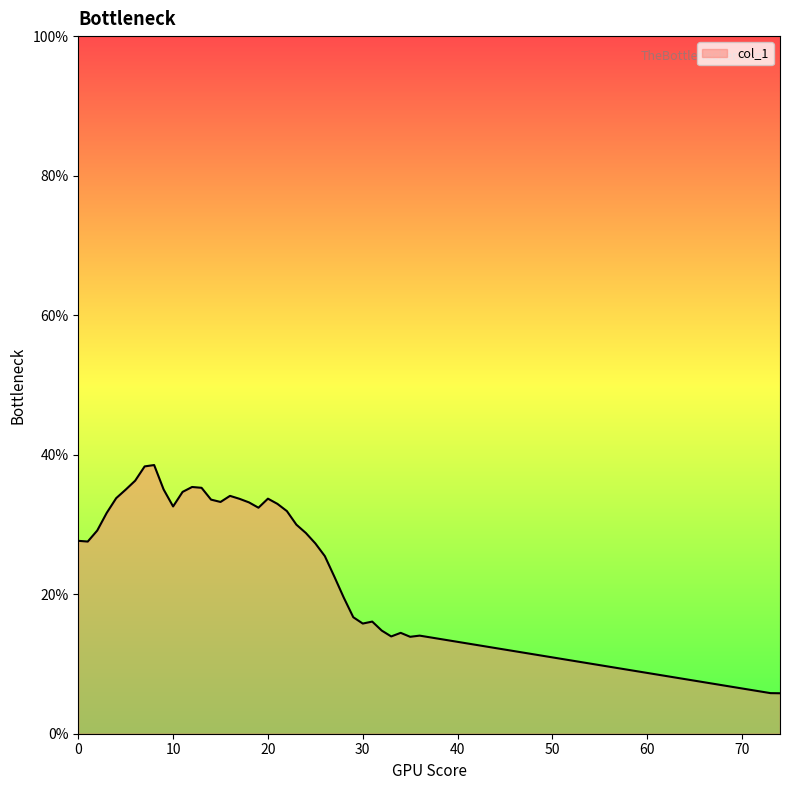

What is the difference between the maximum and minimum values?

0.3